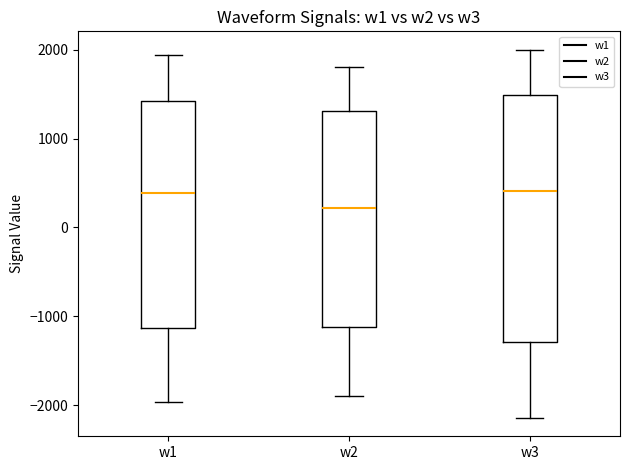

Reading left to right, read every box against the y-axis: the position of its median line, the range the box covers, and the ends of its whiskers. The values are not printed on the chart, so give them approximately, as read against the axis.

w1: median 400, box -1100 to 1400, whiskers -2000 to 1900
w2: median 200, box -1100 to 1300, whiskers -1900 to 1800
w3: median 400, box -1300 to 1500, whiskers -2100 to 2000